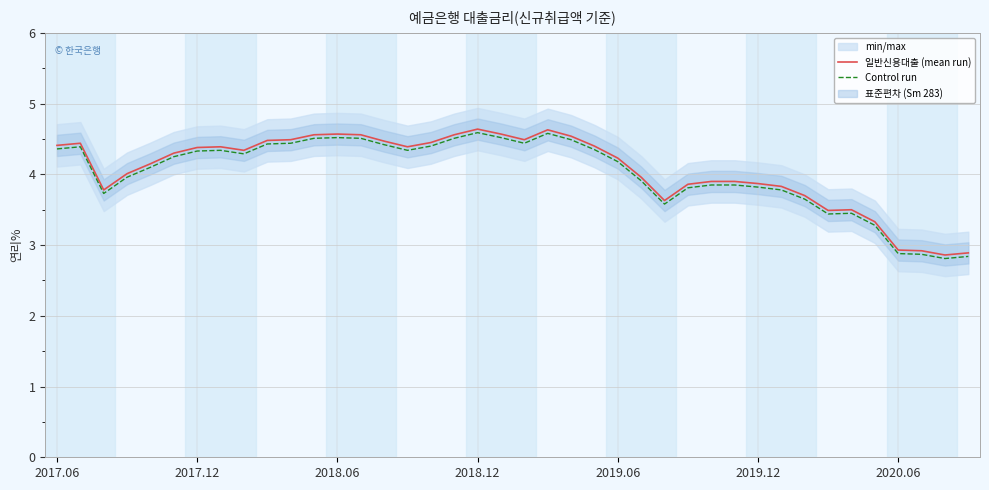

What is the sum of the 일반신용대출 (mean run) values at 2018.12 and 28?

7.9